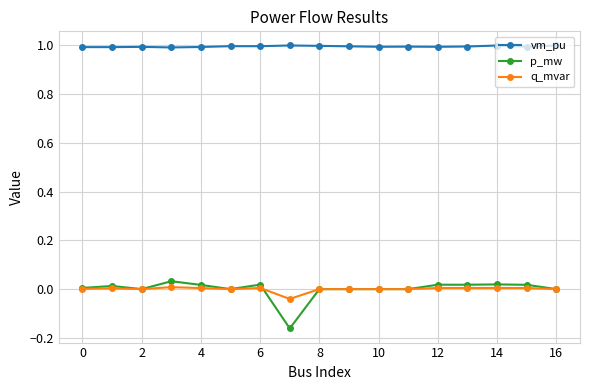

True or false: q_mvar and vm_pu intersect in this chart.

False